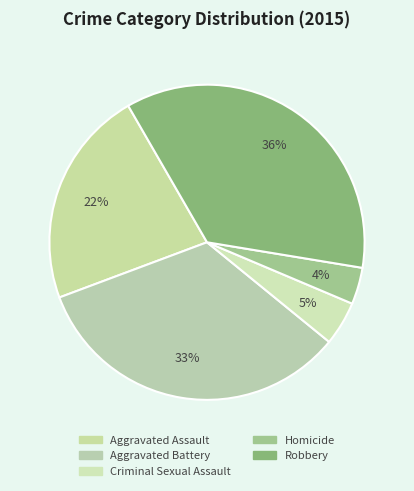

What percentage is NOT represented by Criminal Sexual Assault?

95.5%